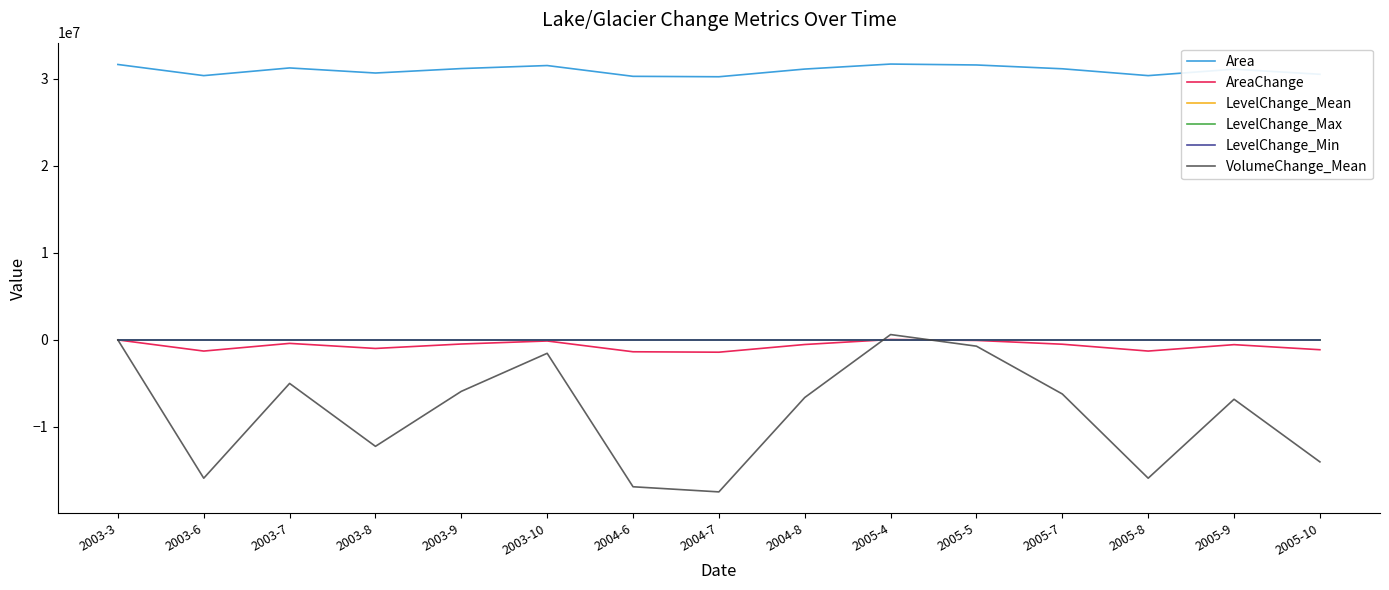

How many interior local valleys does the AreaChange series have?

4